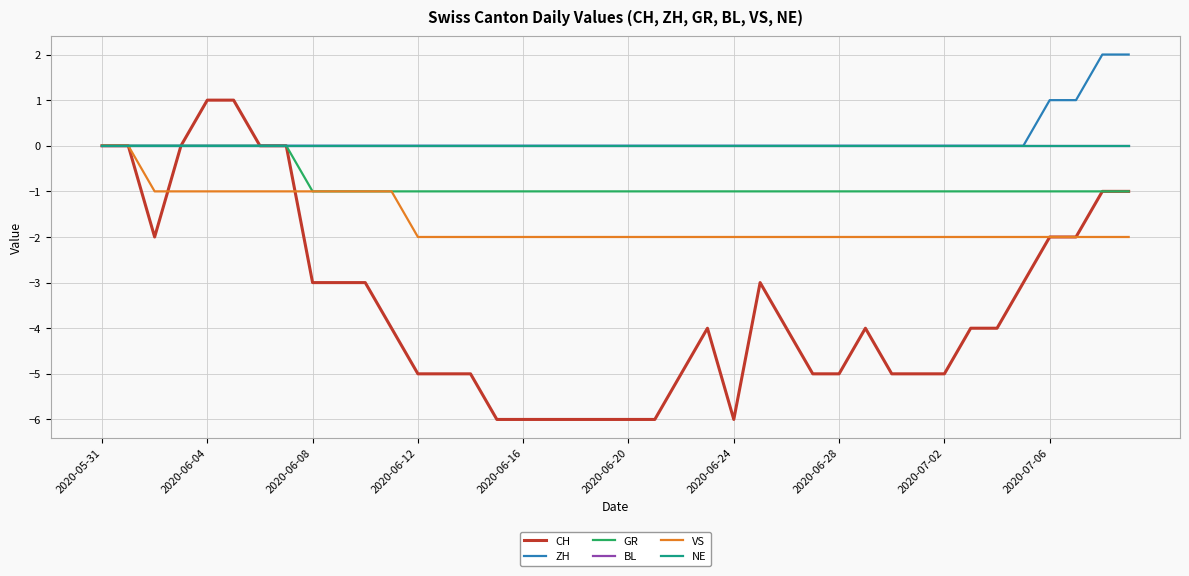

Does the chart have visible grid lines?

Yes